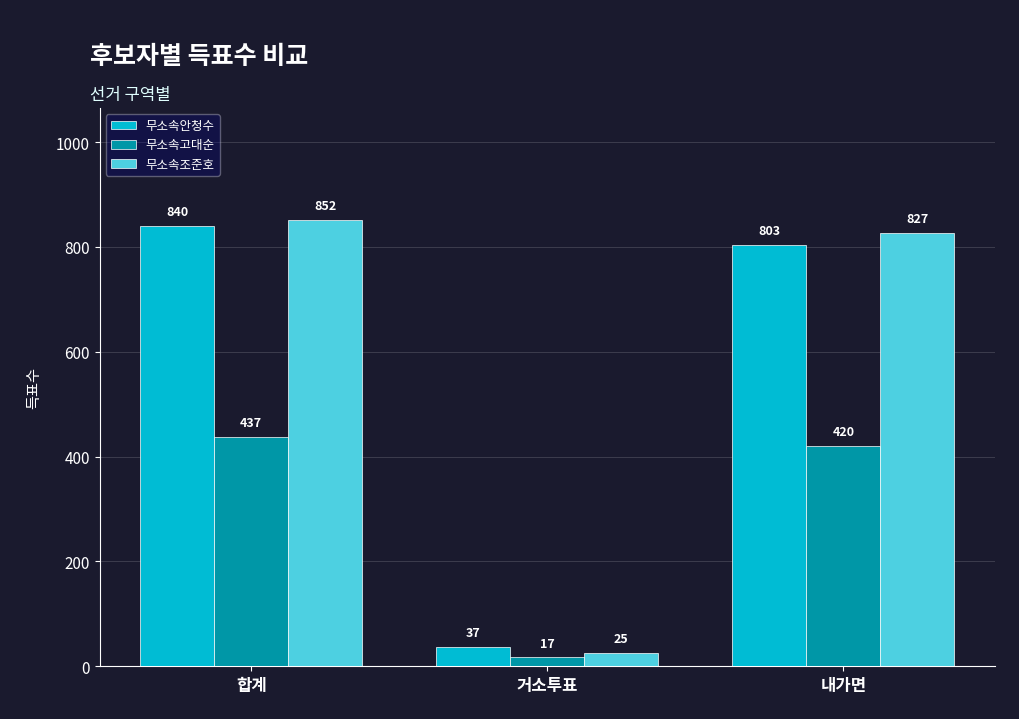

Reading left to right, extract all data points from this chart.

무소속안청수: 840	37	803
무소속고대순: 437	17	420
무소속조준호: 852	25	827